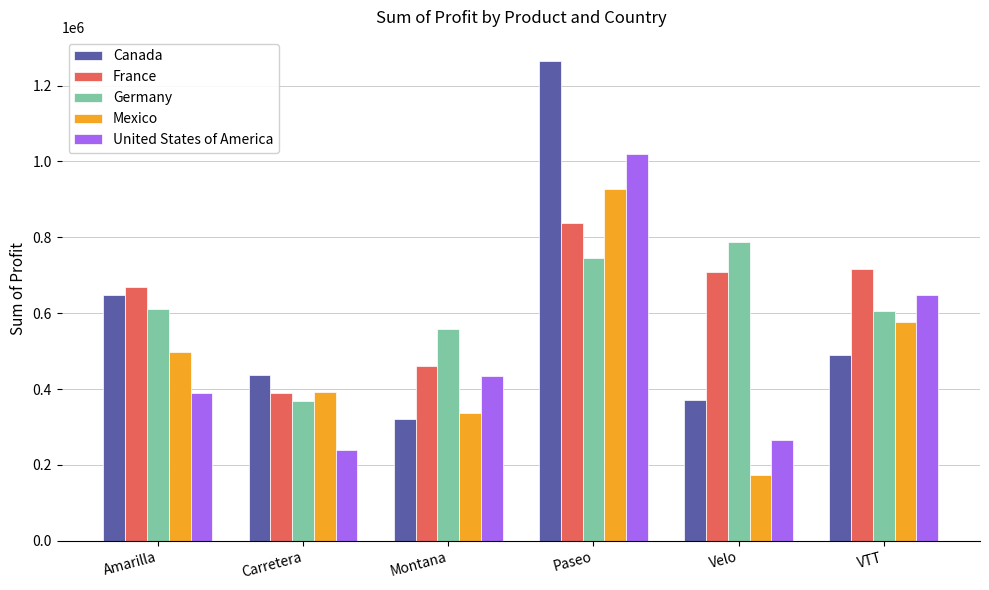

At which category is the sum across all series the highest?

Paseo